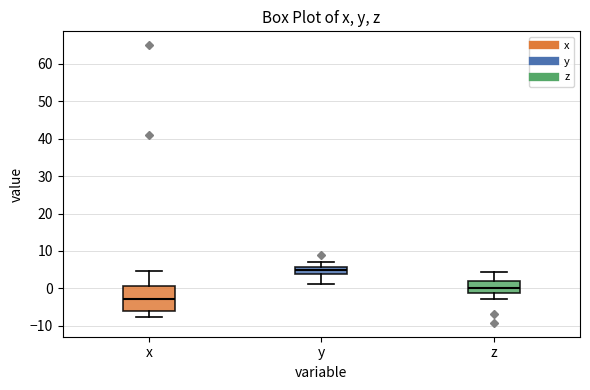

Reading left to right, transcribe this box plot: for each box, give where its median line is, the range the box spans, and where its two whiskers end, as read against the y-axis. The values are not printed on the chart, so give them approximately, as read against the axis.

x: median -3, box -6 to 1, whiskers -8 to 5
y: median 5, box 4 to 6, whiskers 1 to 7
z: median 0, box -1 to 2, whiskers -3 to 4